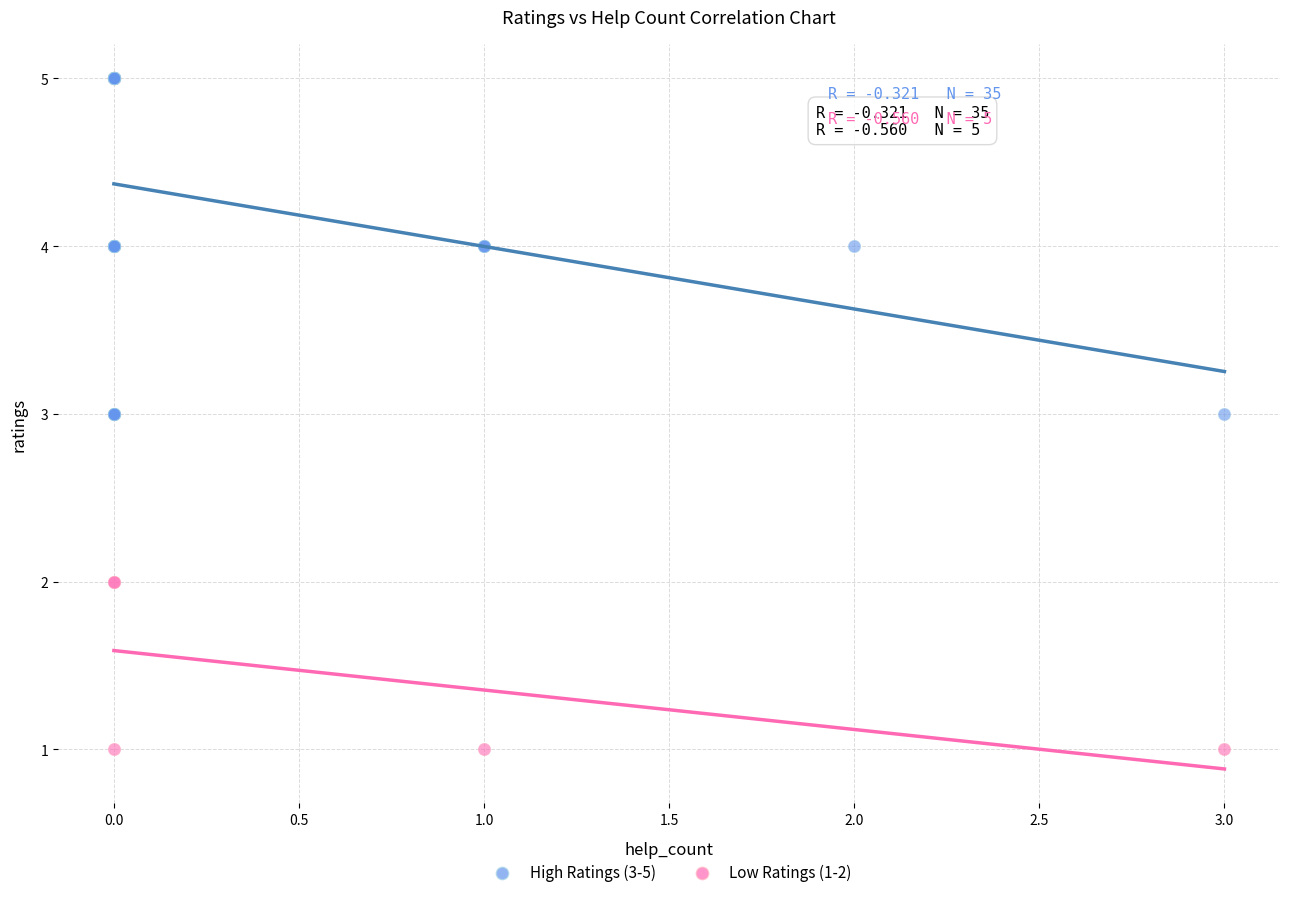

Which series has the largest Y range (max minus min)?

High Ratings (3-5)